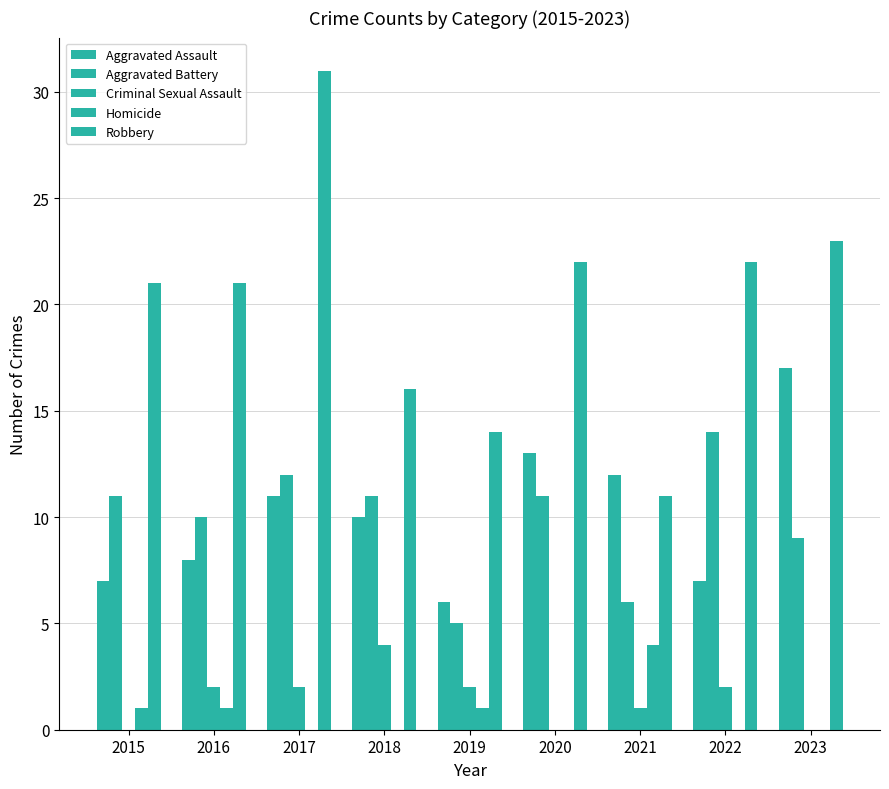

Is it true that Aggravated Assault equals 3 at 2023?

False